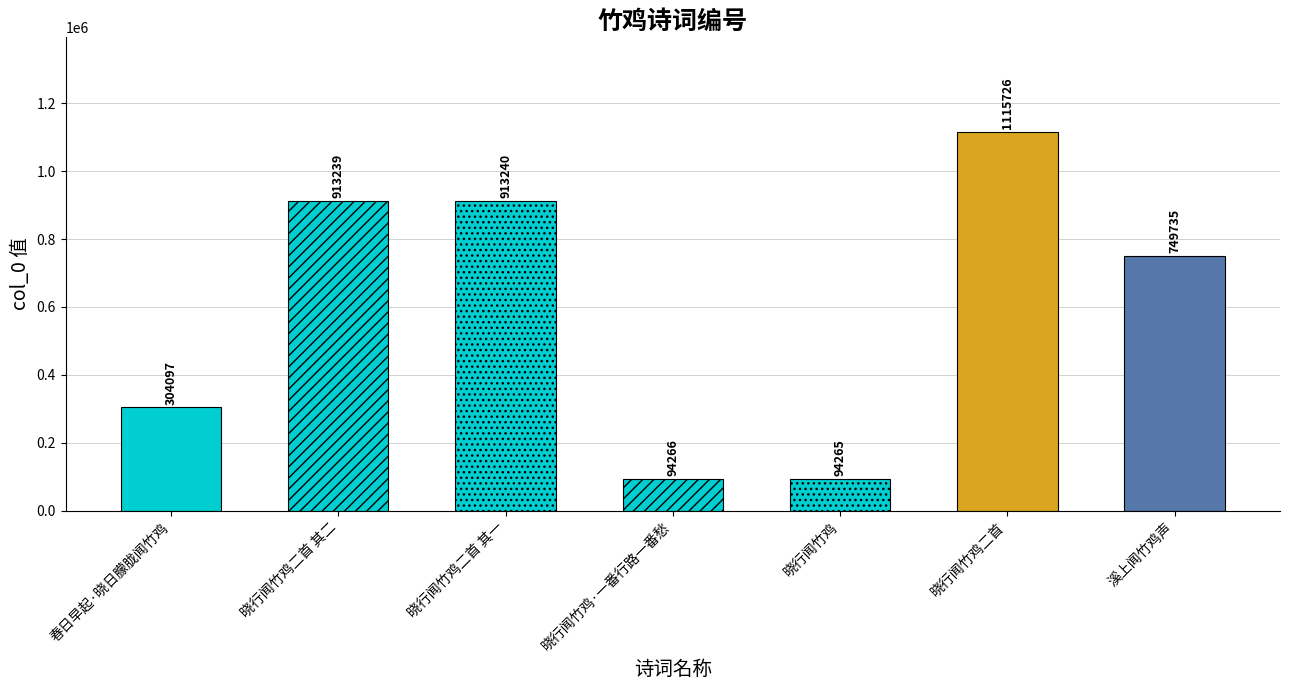

What is the smallest value displayed?

94265